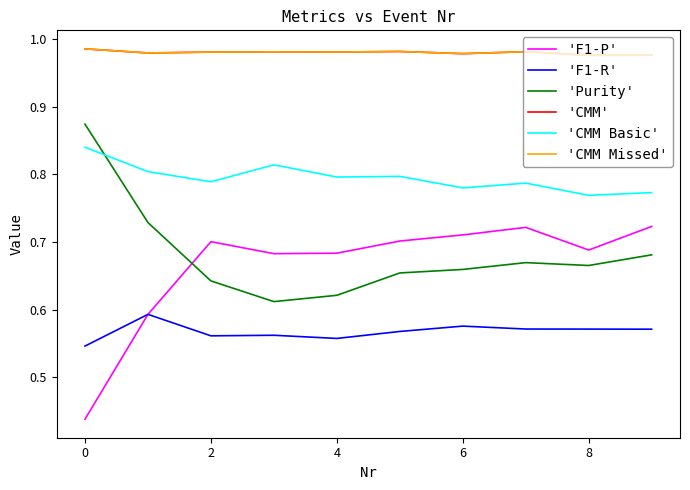

Does the chart have visible grid lines?

No